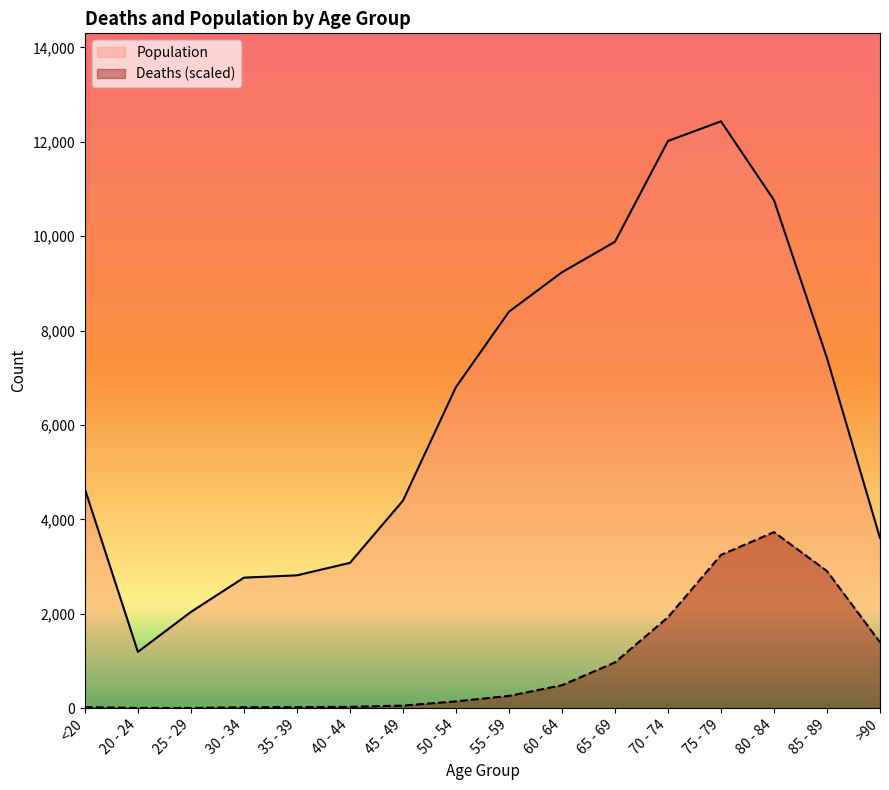

What is the value of the Population point at the 12th from the left?

12018.0